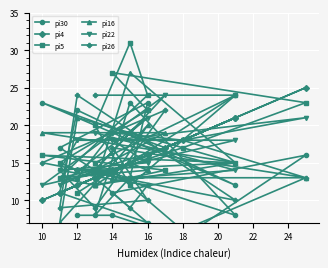

Between 13 and 14, which series saw the biggest shift?

pi30